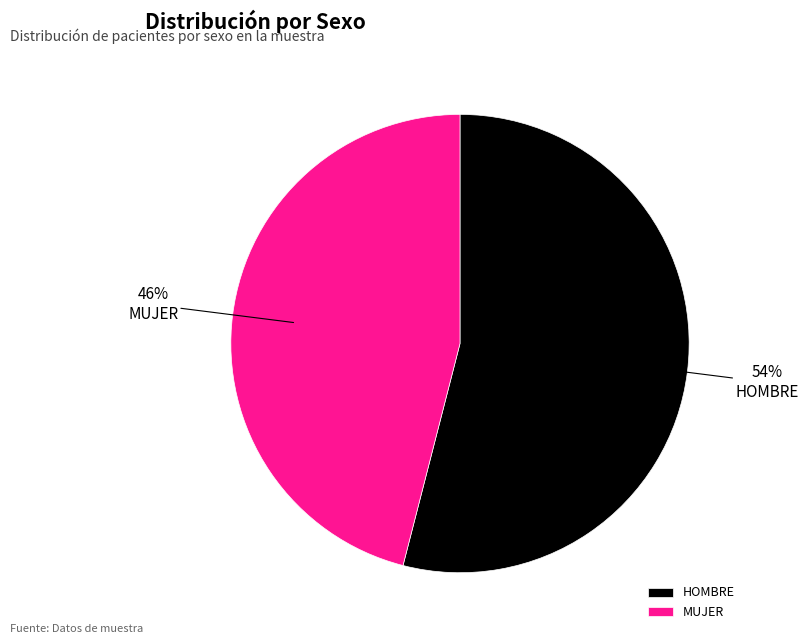

True or false: MUJER accounts for 46% of the total.

True